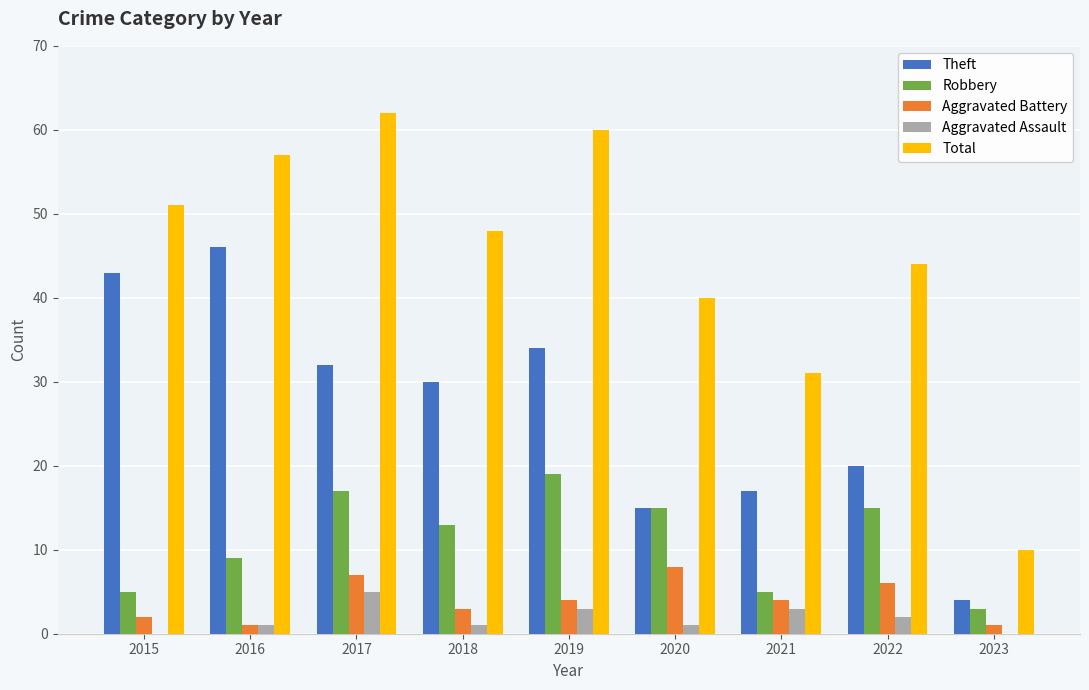

What is the sum of all Theft values?

241